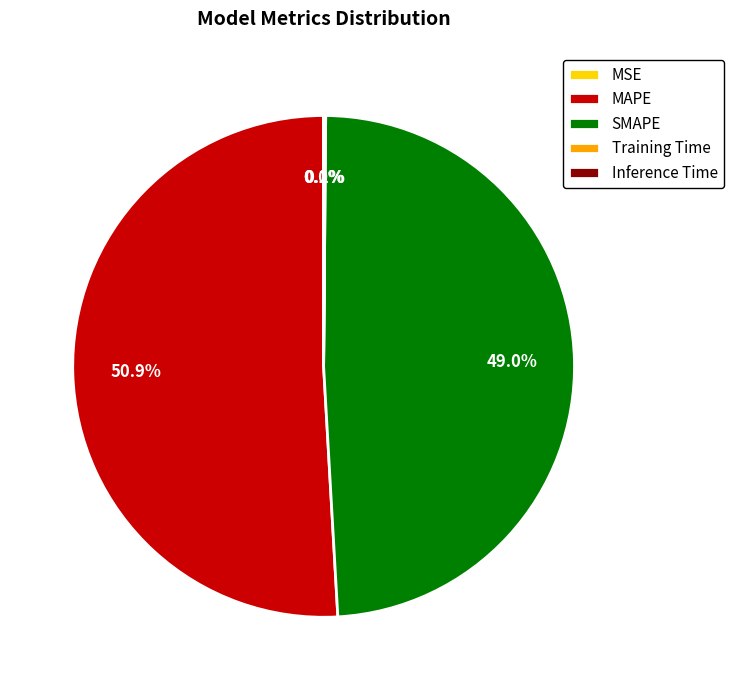

Is it true that MAPE is 64% of the pie?

False